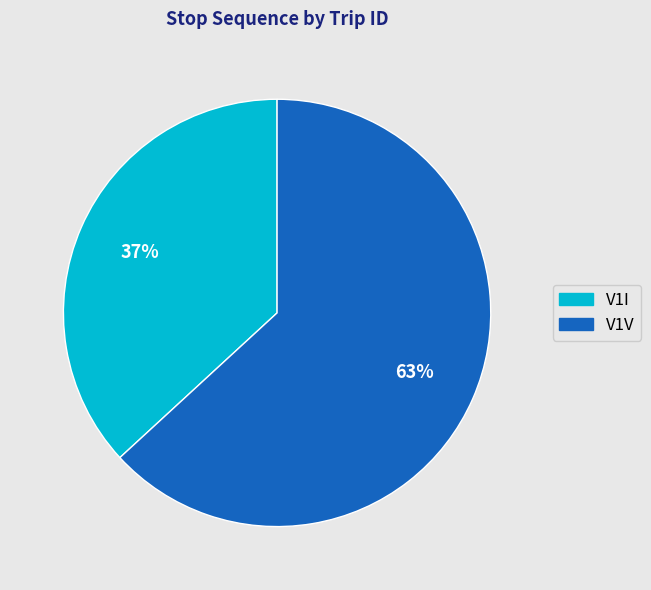

To the nearest percent, what is the average slice percentage?

50%